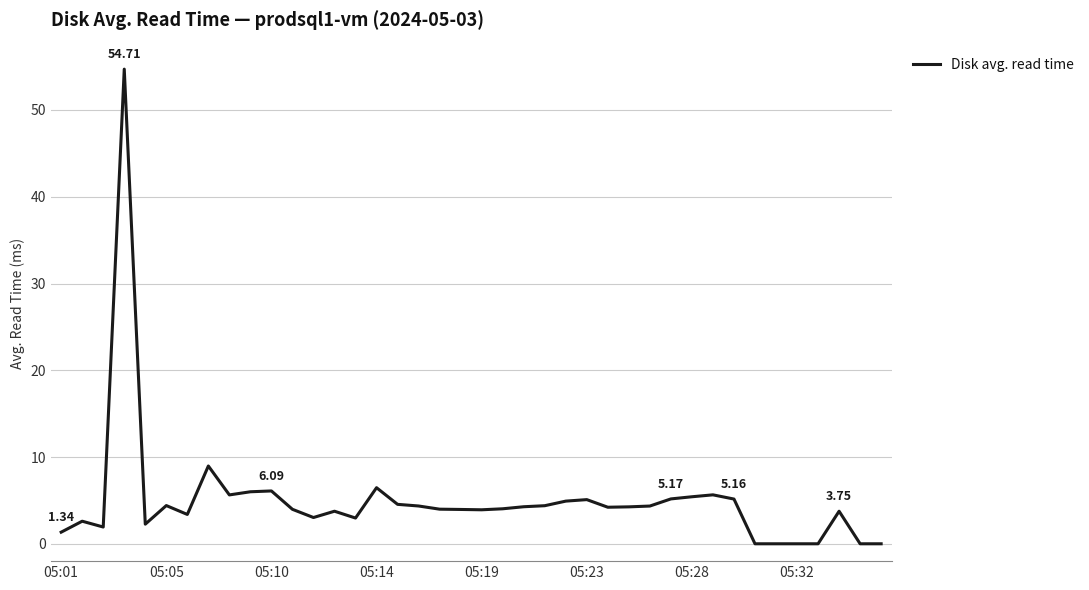

What is the difference between the maximum and minimum values?

54.7